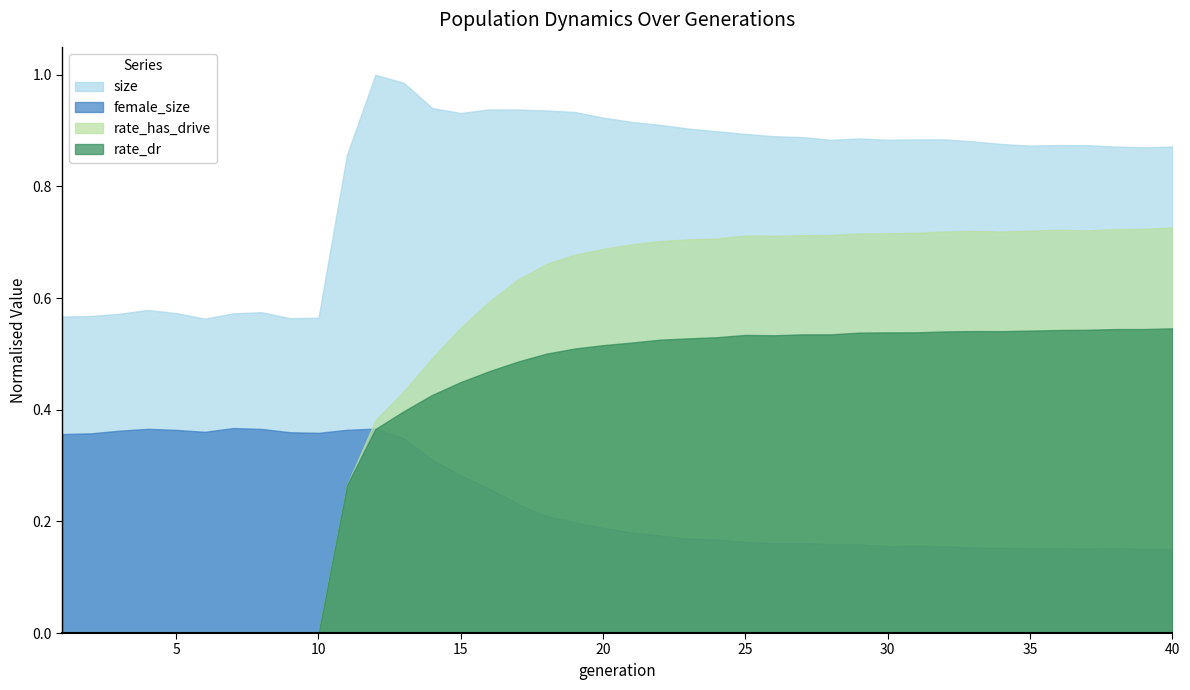

Which series has the largest range (max minus min)?

rate_has_drive